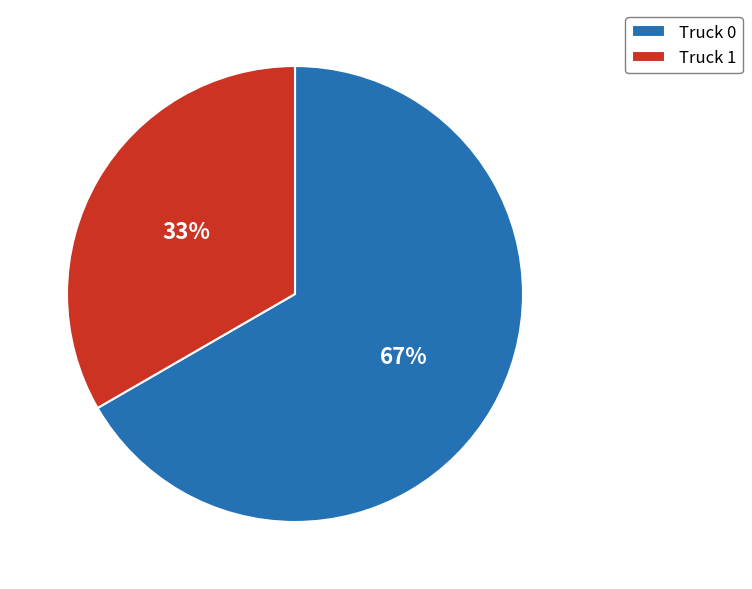

What is the largest slice in the pie chart?

Truck 0